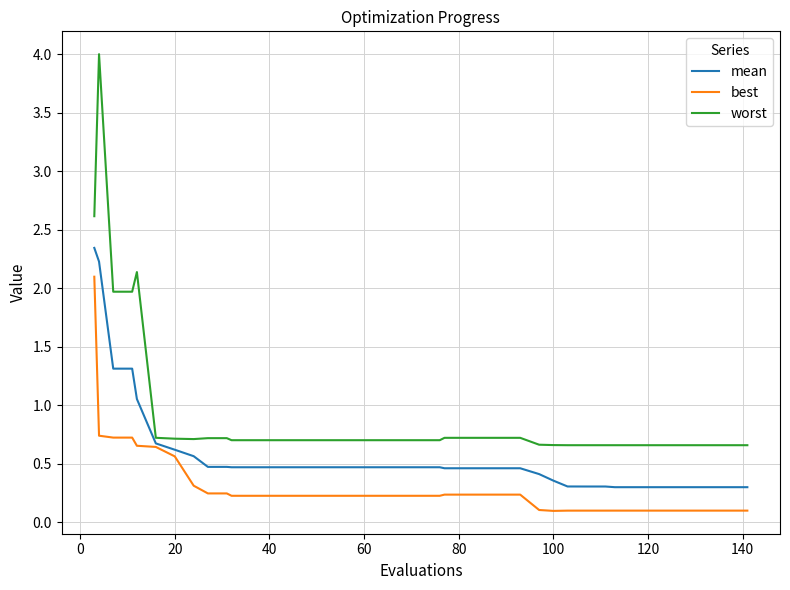

What is the maximum value shown in the chart?

4.0